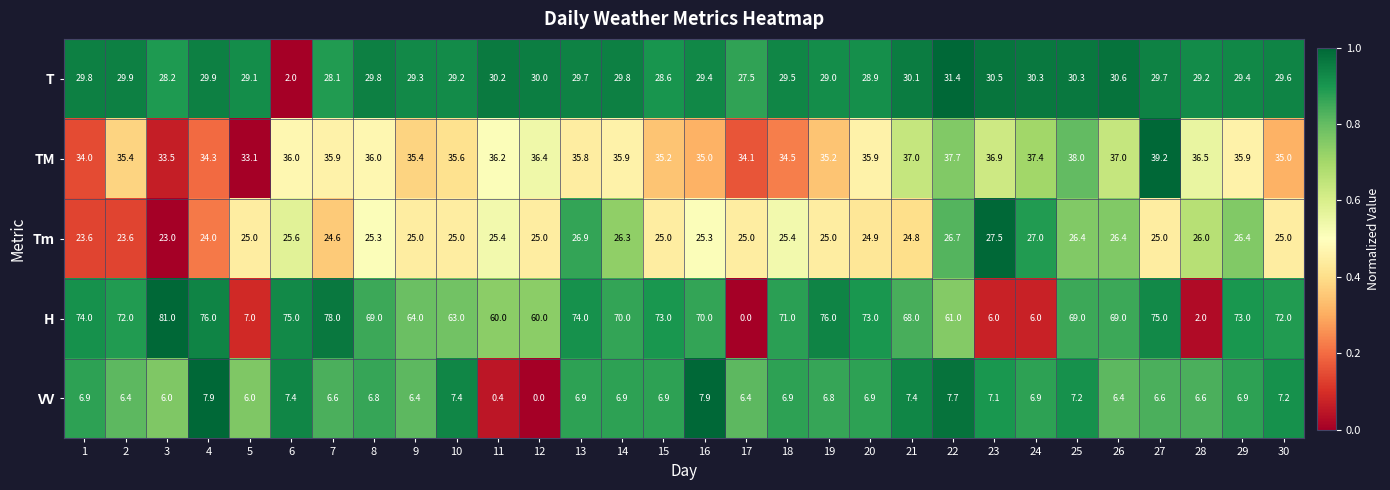

The value of H at 19 is 76.0. True or false?

True